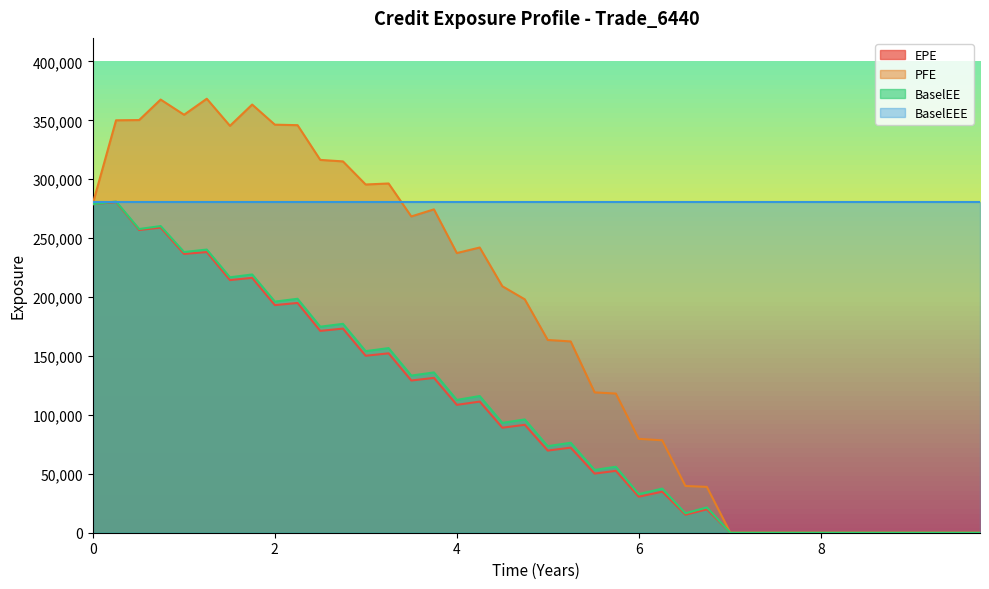

Which series has the widest spread of values?

PFE